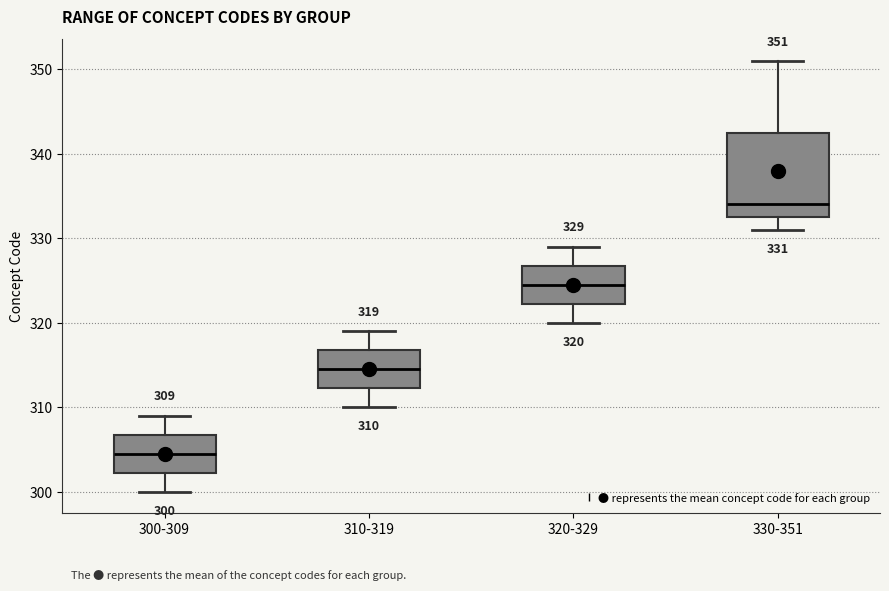

Comparing the boxes themselves (not the whiskers), which one is the tallest?

330-351